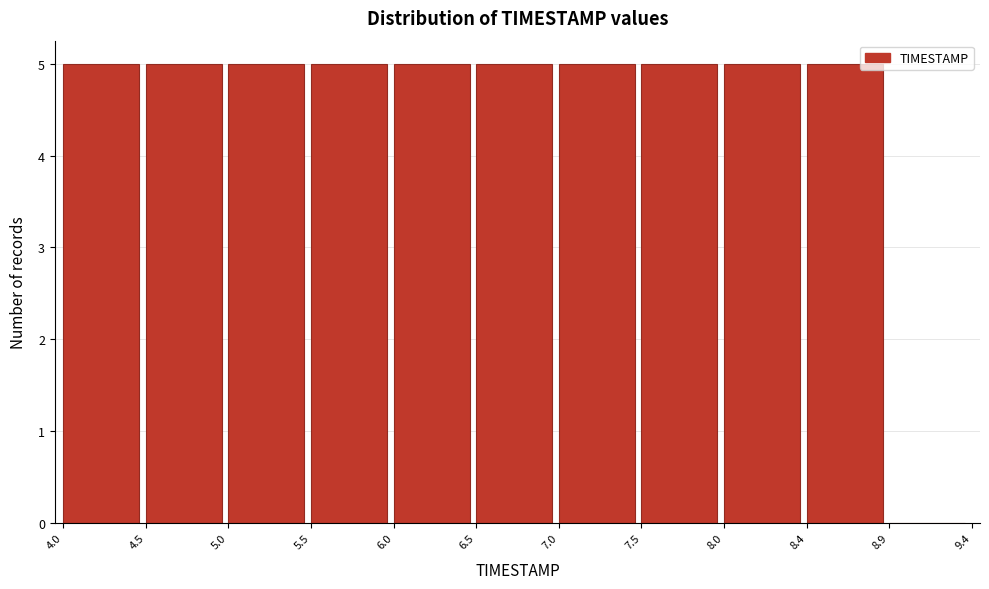

Reading left to right, transcribe this chart: for each bar, give the range it covers on the x-axis and its height. The values are not printed on the chart, so give them approximately, as read against the axis.

4.0 to 4.5: 5
4.5 to 5.0: 5
5.0 to 5.5: 5
5.5 to 6.0: 5
6.0 to 6.5: 5
6.5 to 7.0: 5
7.0 to 7.5: 5
7.5 to 8.0: 5
8.0 to 8.4: 5
8.4 to 8.9: 5
8.9 to 9.4: 0